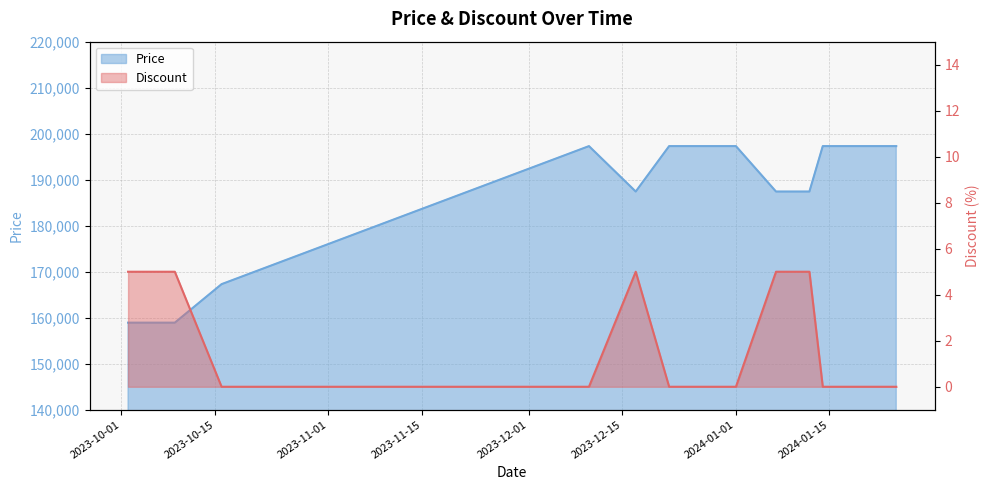

How many categories are shown in the chart?

15